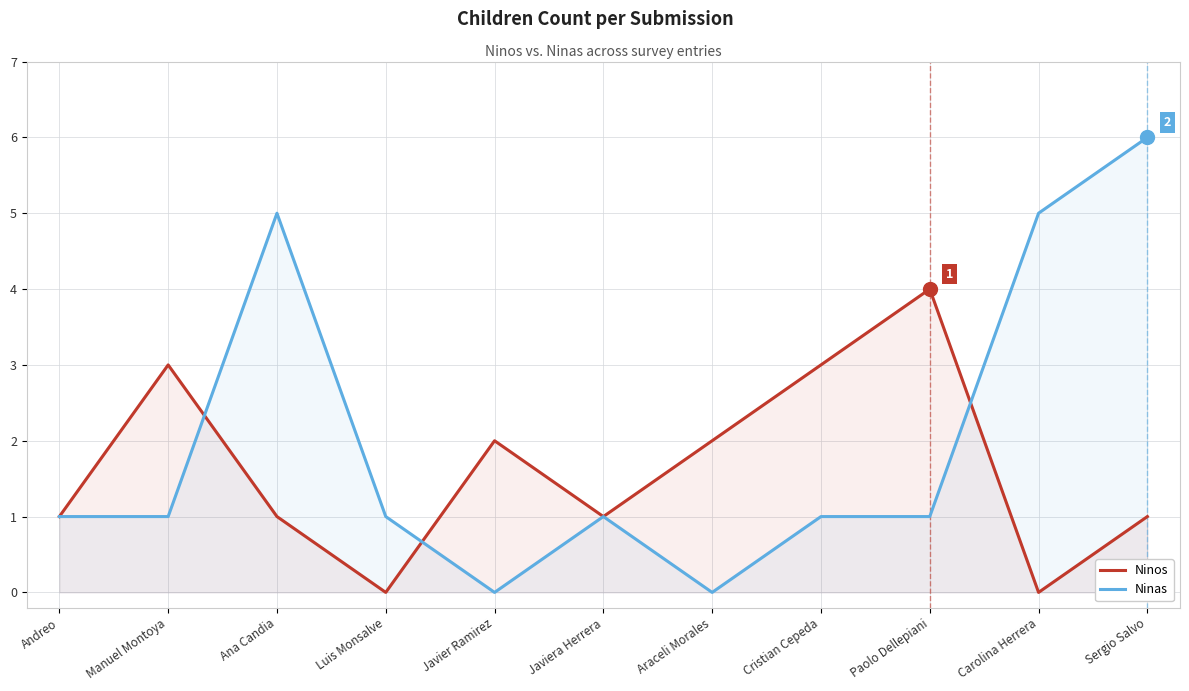

How many values in Ninas are above zero?

9